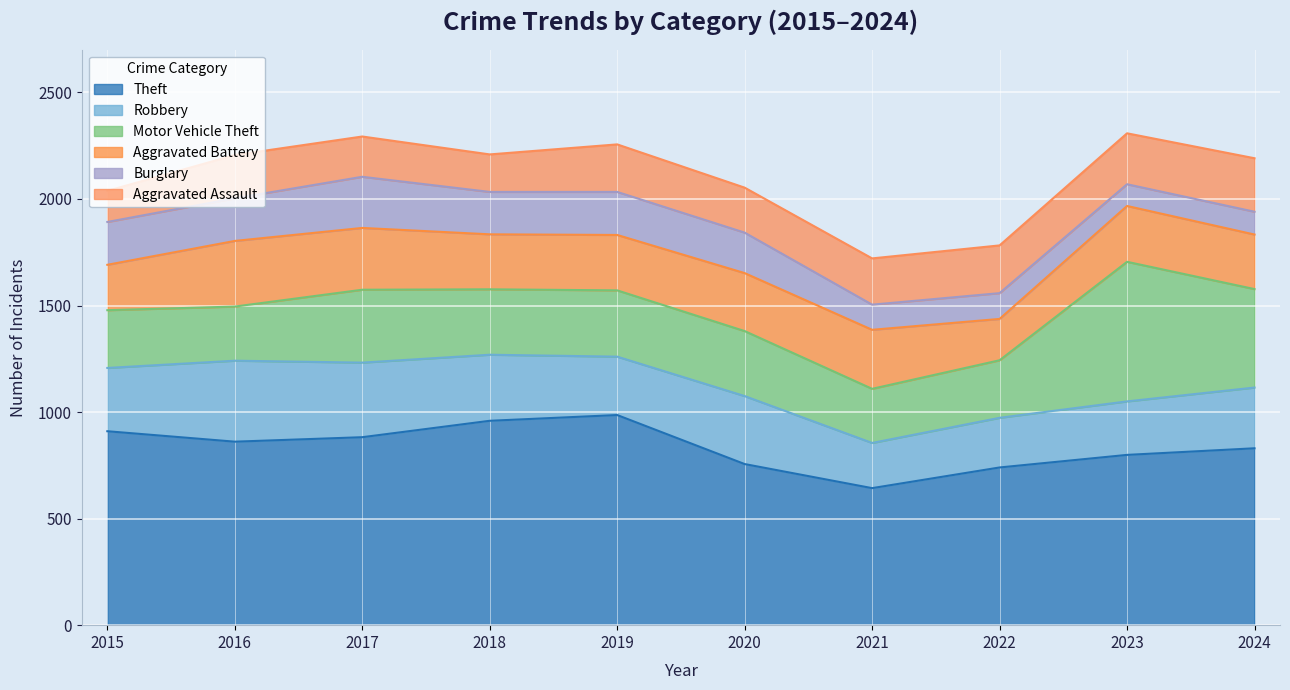

Where does the Theft series first go above 861?

2015